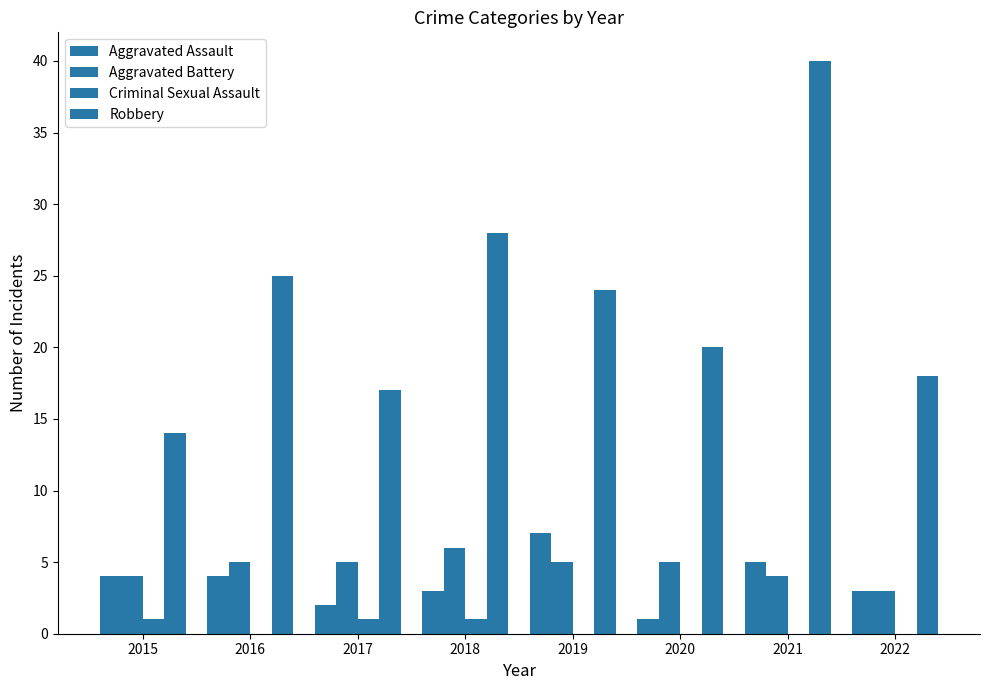

What is the total value across all series at 2015?

23